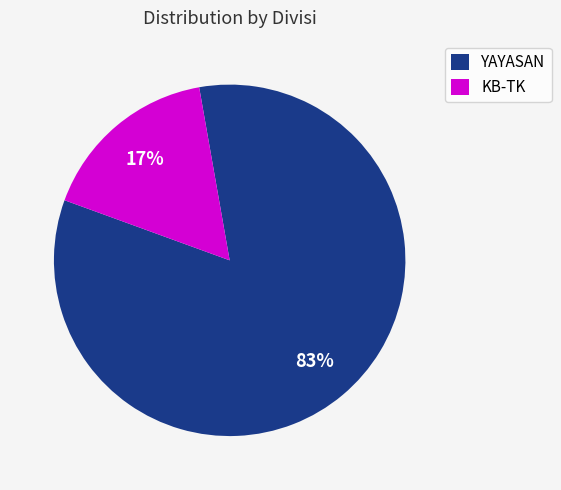

To the nearest percent, what is the average slice percentage?

50%